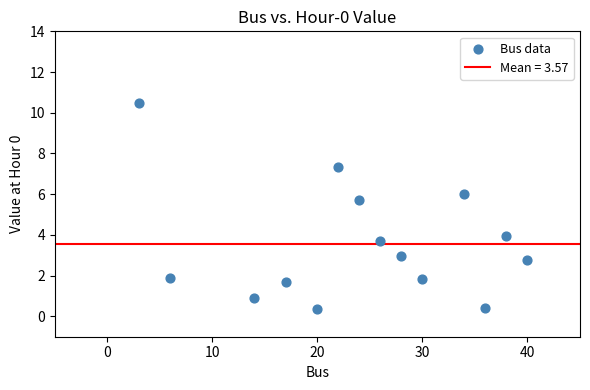

What Y value in the scatter plot is closest to 5?

5.7